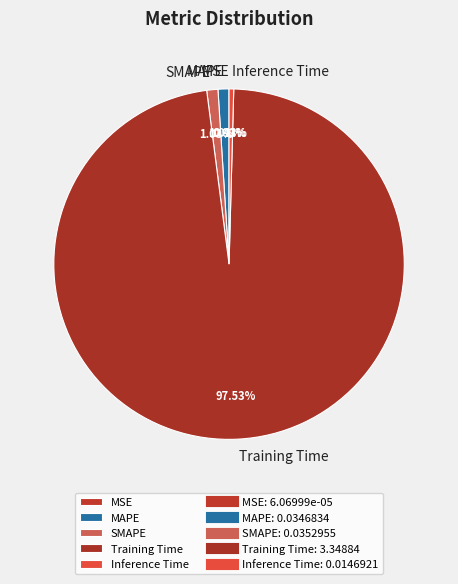

Which slice is the largest?

Training Time